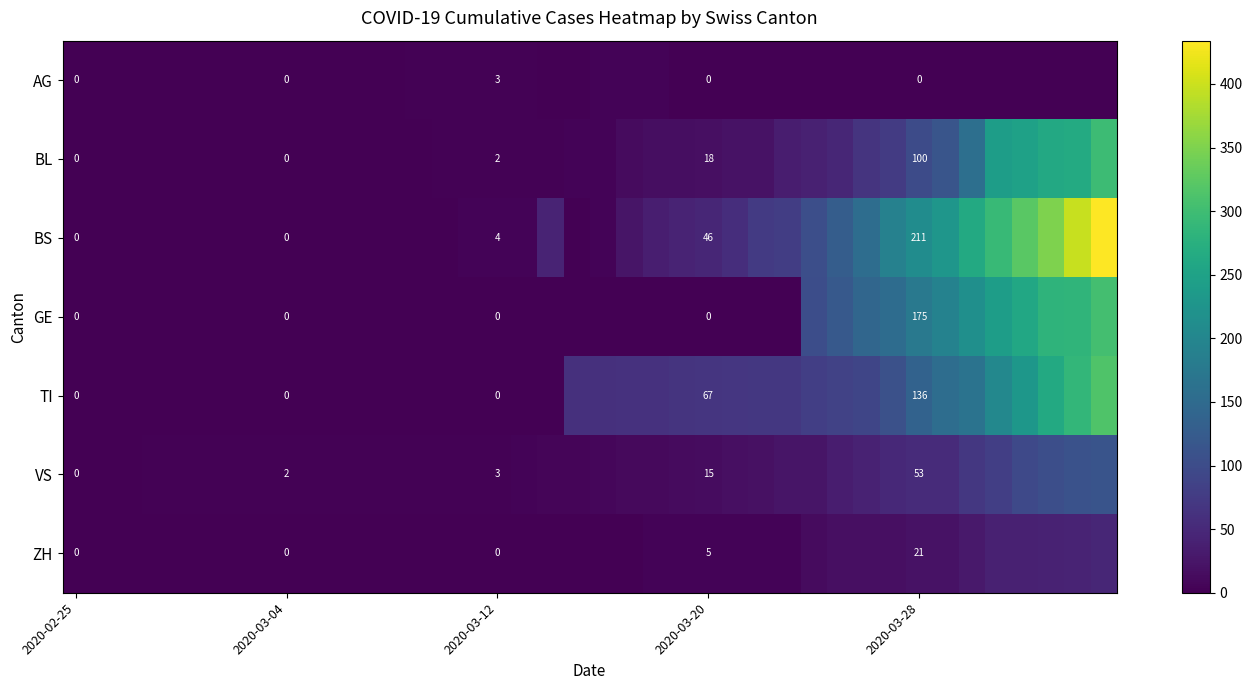

Is it true that BS equals 4 at 2020-03-12?

True